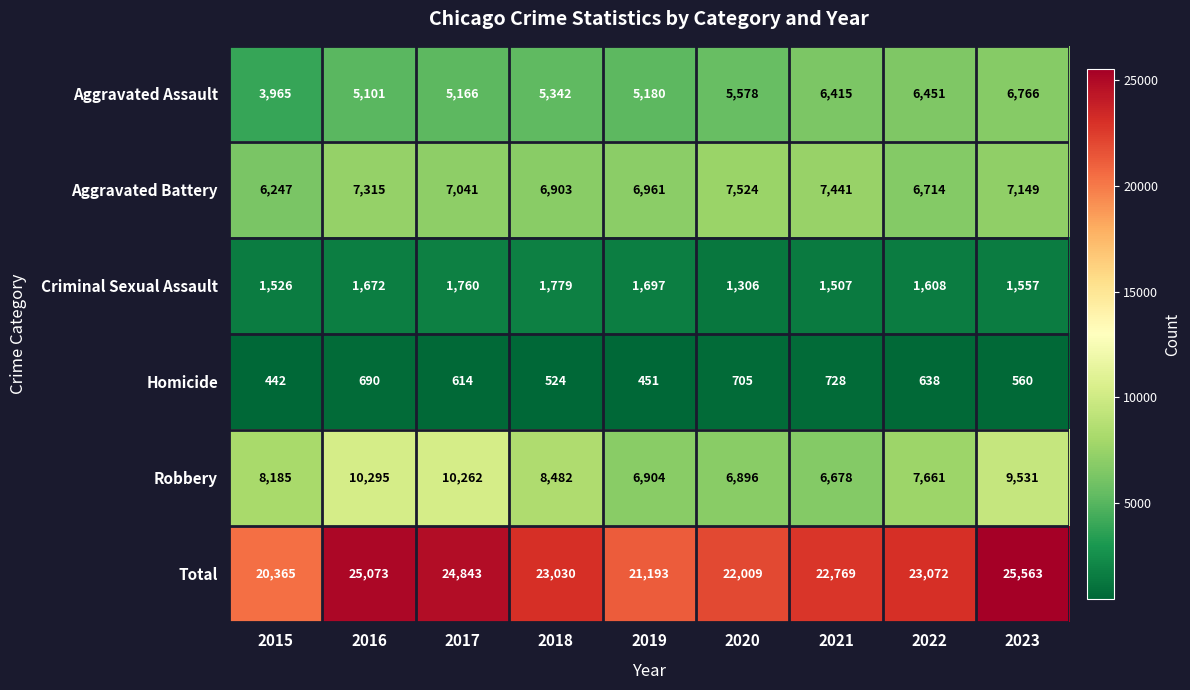

Which series changed the most between 2018 and 2021?

Robbery